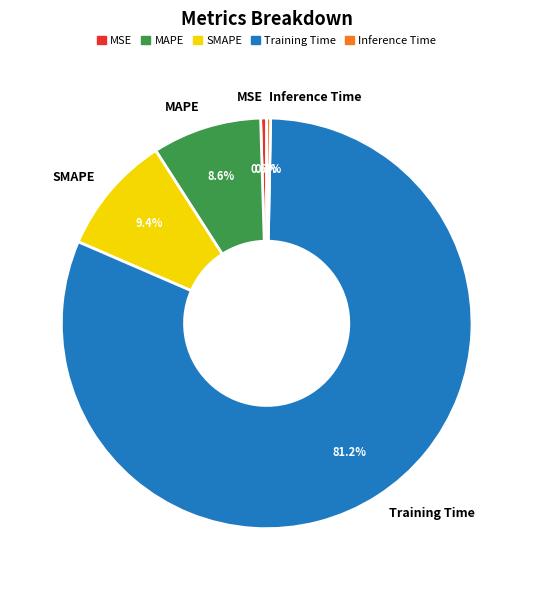

To the nearest percent, what is the difference between the SMAPE and Inference Time slice percentages?

9%